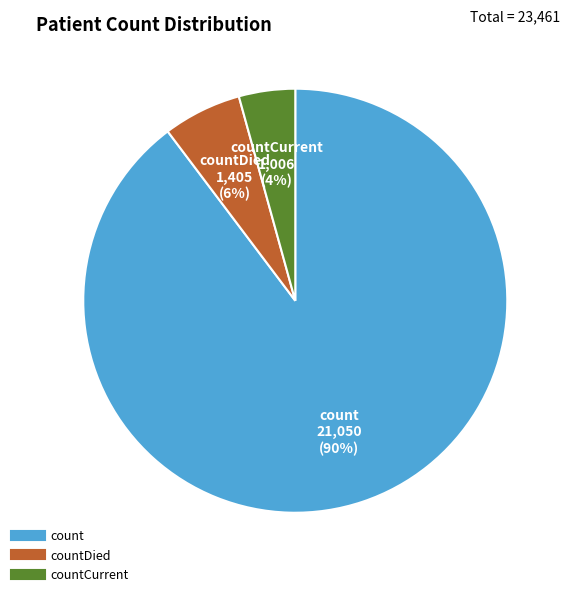

To the nearest percent, what is the average slice percentage?

33%